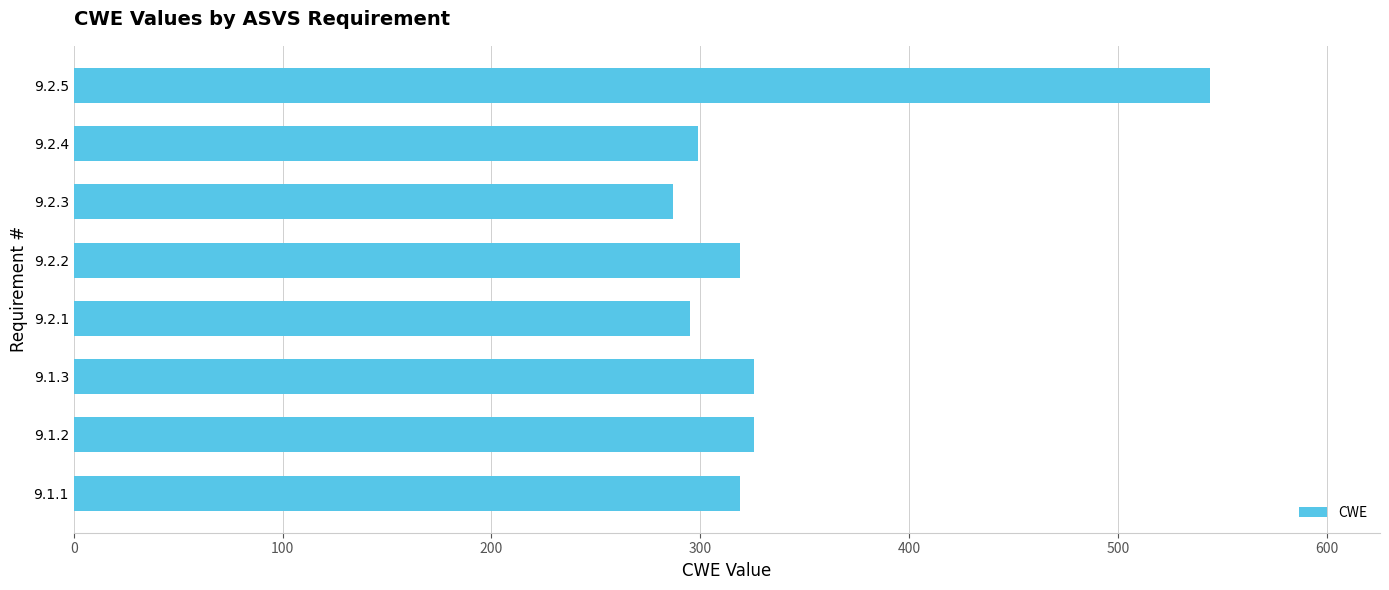

Between 9.1.1 and 9.2.5, which is larger?

9.2.5